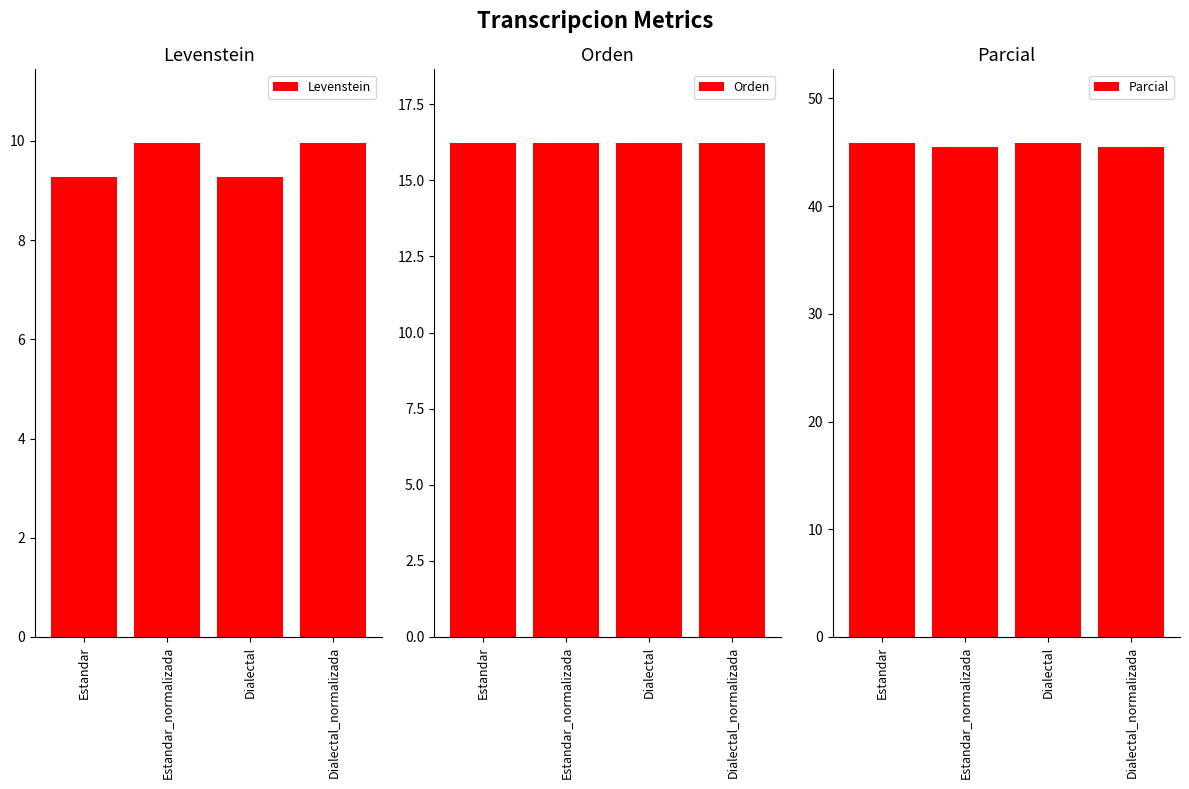

How many groups of bars are there?

4